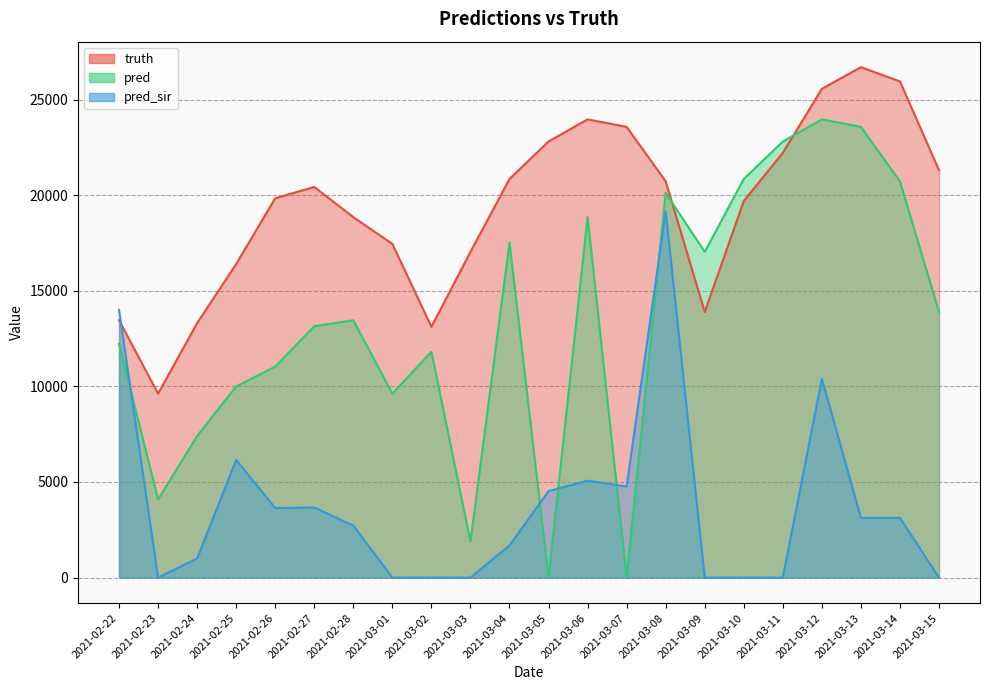

Which series has the widest spread of values?

pred